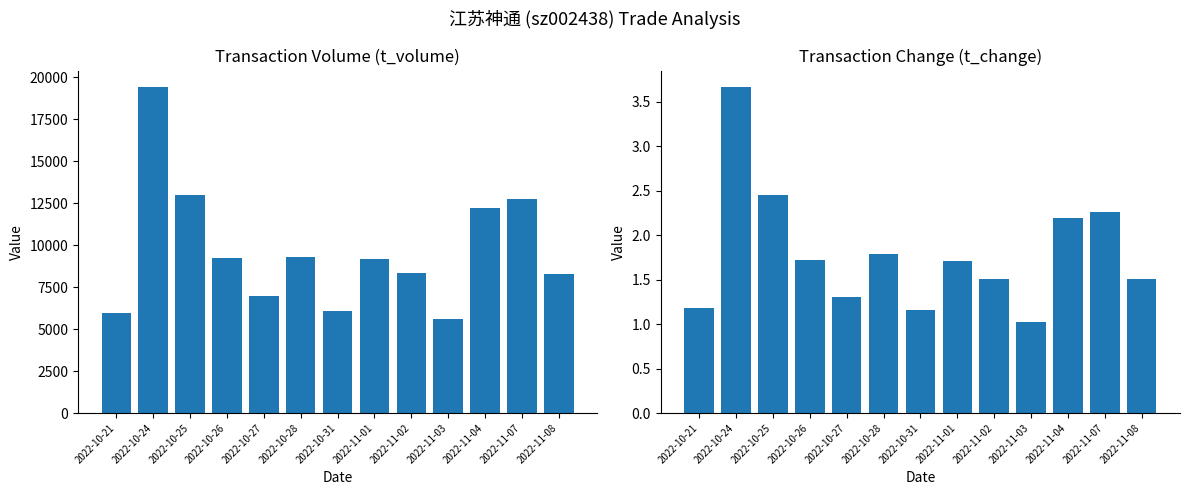

What is the approximate value of t_volume at 2022-10-21?

5979.0